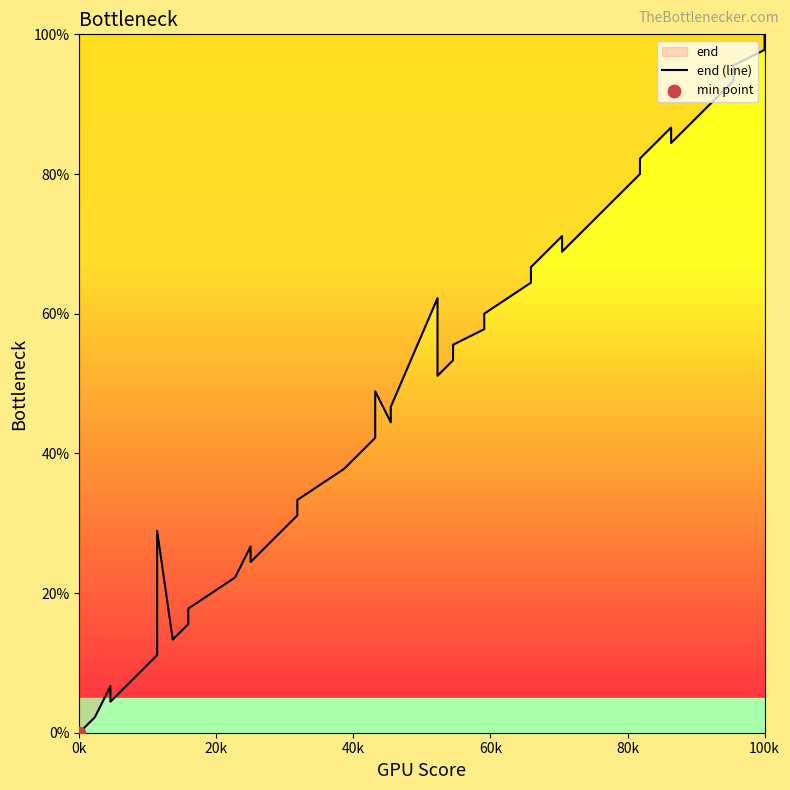

What is the change in value from 40k to 38?

+91.1